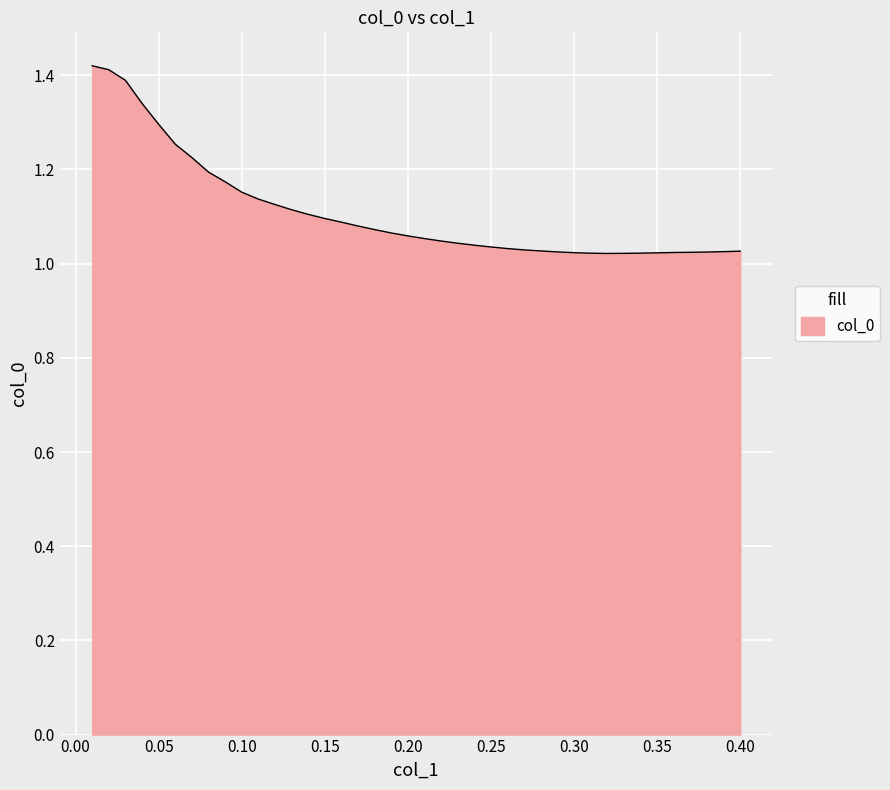

What is the difference between the maximum and minimum values?

0.4